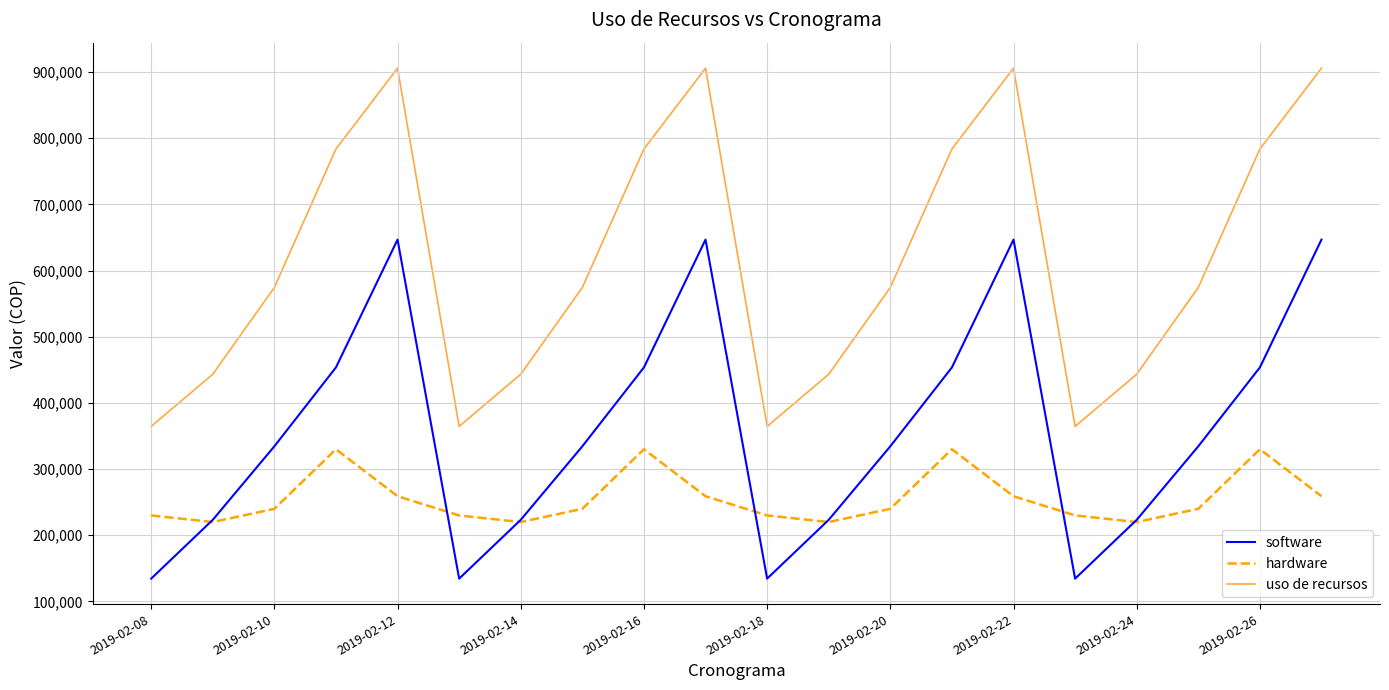

Which series has the largest total across all categories?

uso de recursos